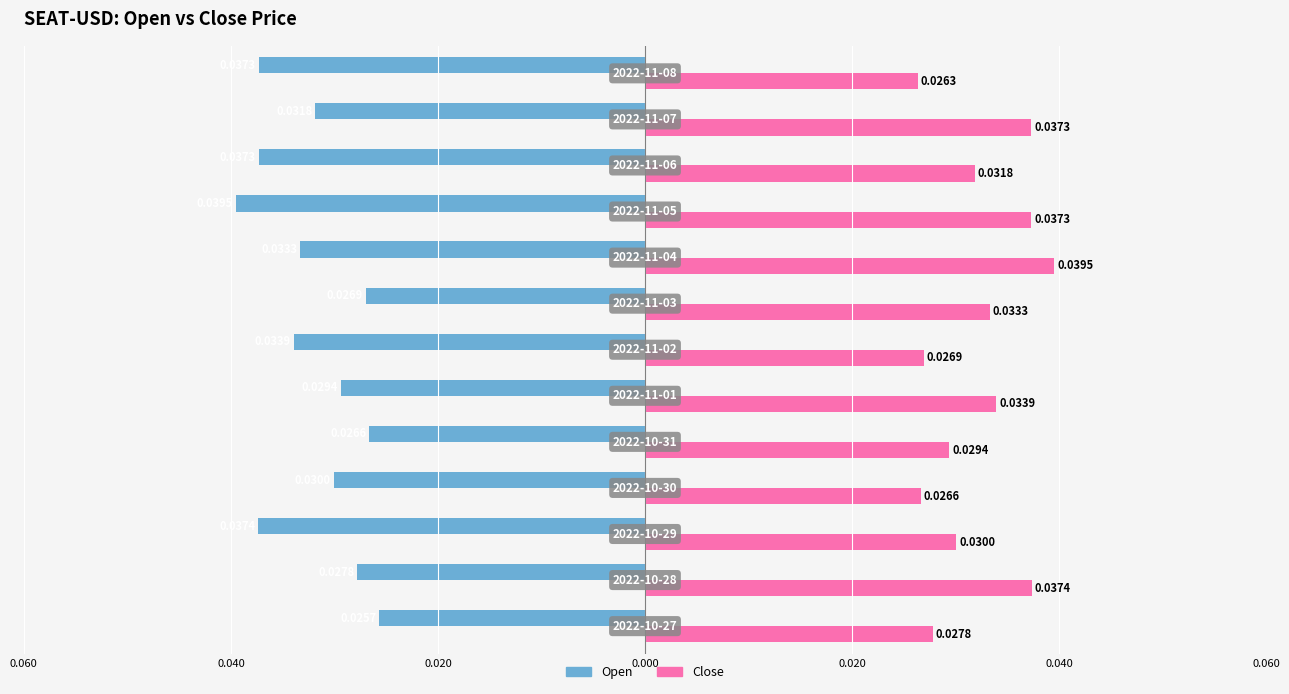

What are all the series names shown in the legend?

Open, Close